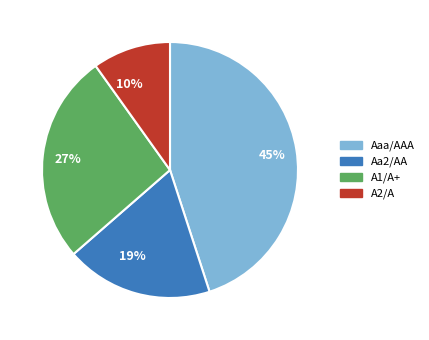

Between 27% and 45%, which is larger?

45%